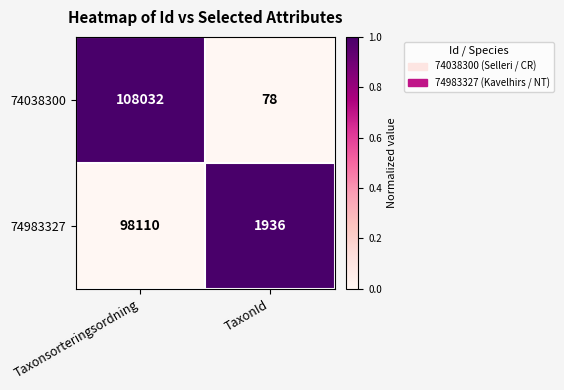

The 74038300 series shows 37 at TaxonId. True or false?

False